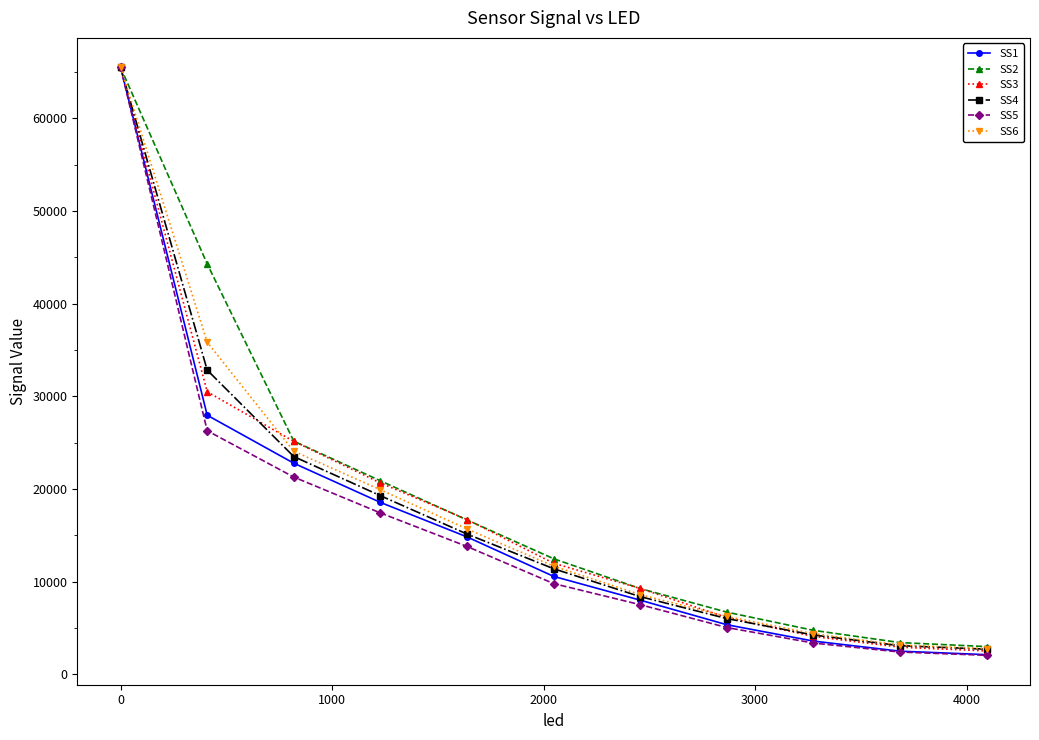

At how many categories does at least one series exceed 16143?

5